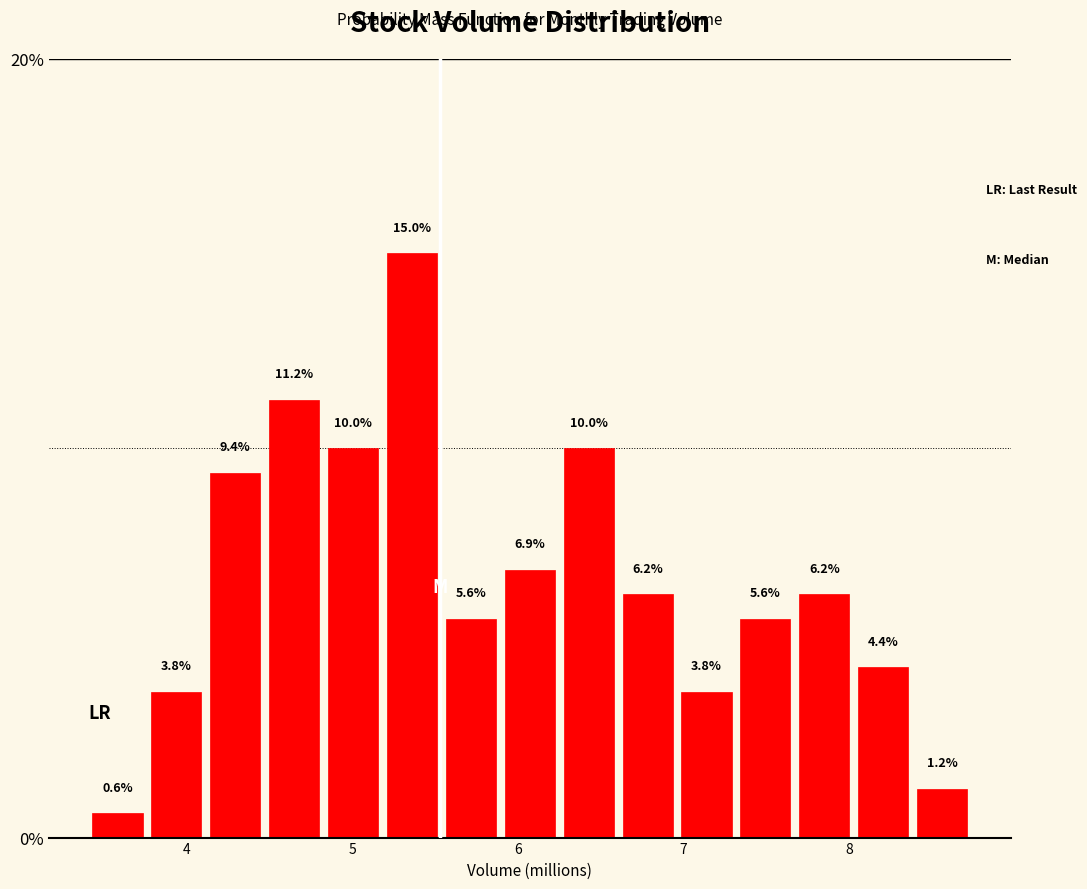

Around what value on the x-axis is the tallest bar? Give the approximate position of its centre, as read against the axis.

5.4